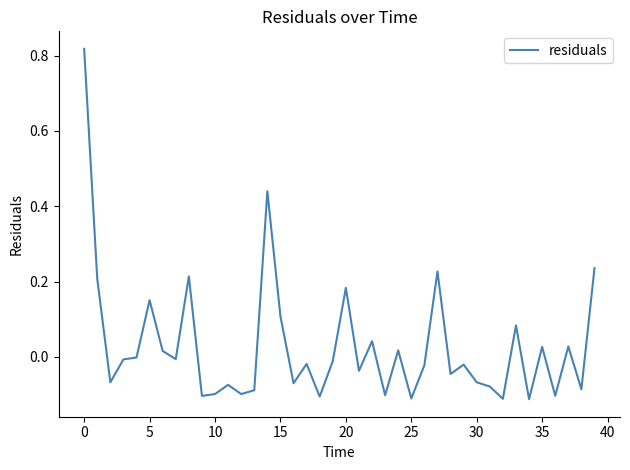

How many lines are shown in the chart?

1